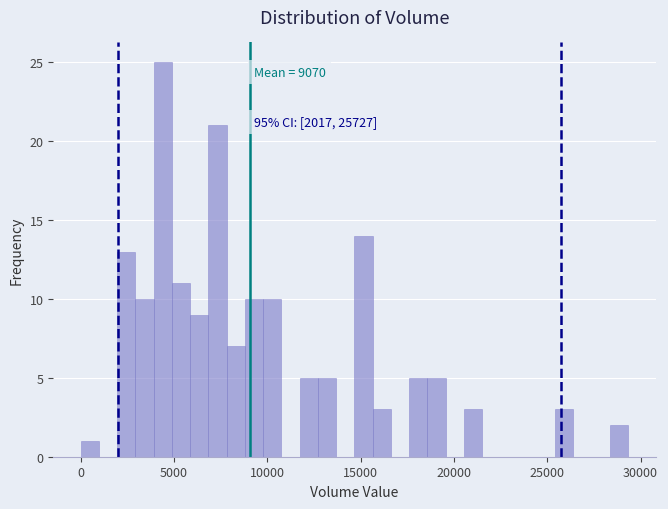

Around what value on the x-axis is the tallest bar? Give the approximate position of its centre, as read against the axis.

4500